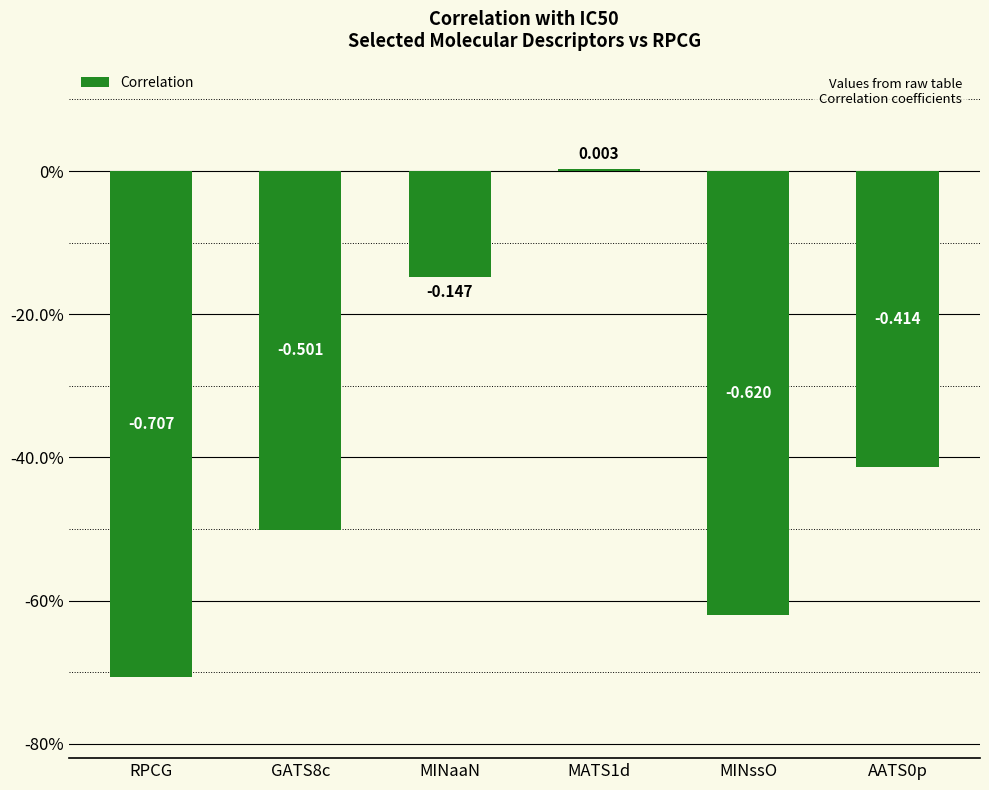

What is the label of the 6th bar from the left?

AATS0p